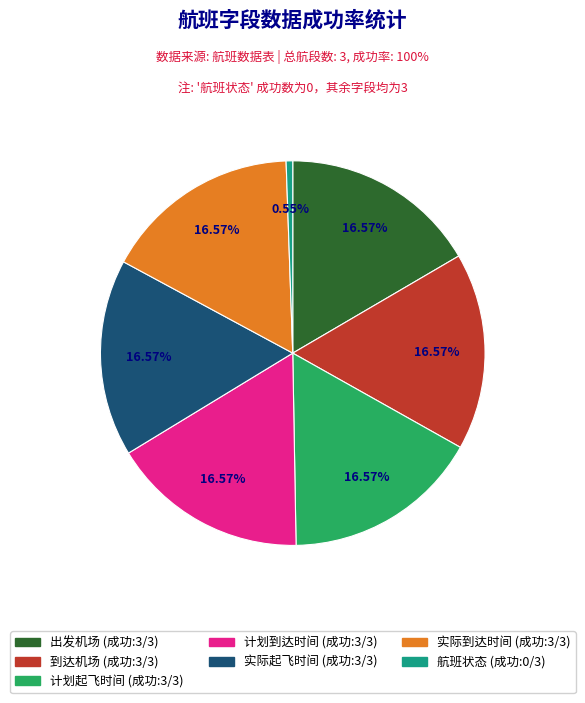

To the nearest percent, what portion does 计划到达时间 represent?

17%